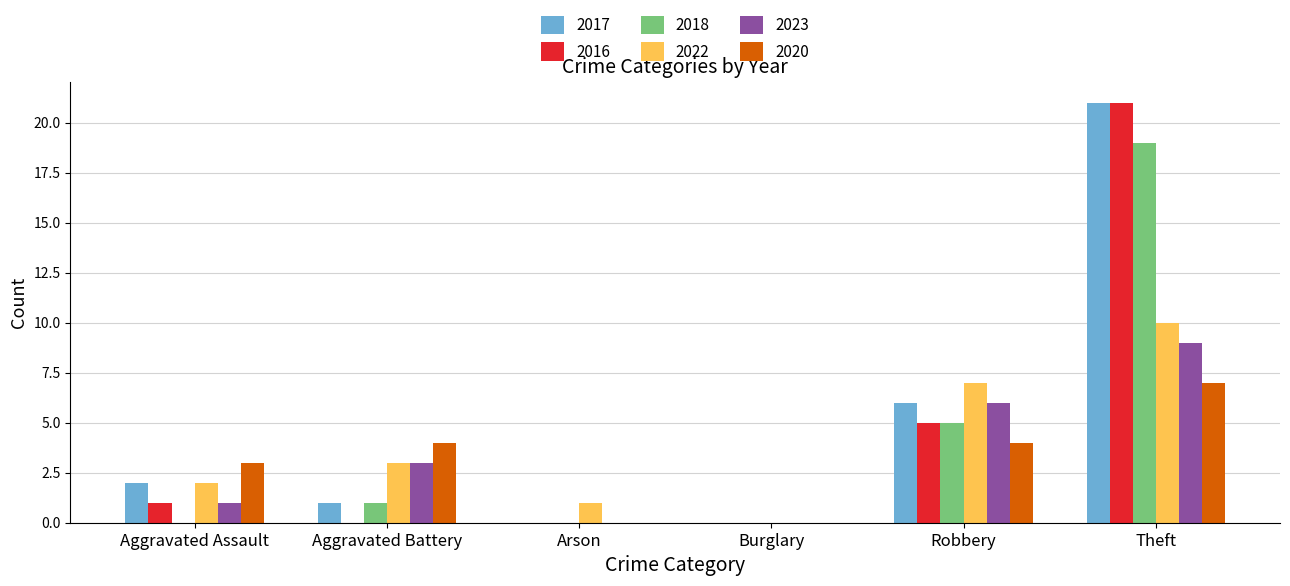

Which category has the highest value in the 2016 series?

Theft